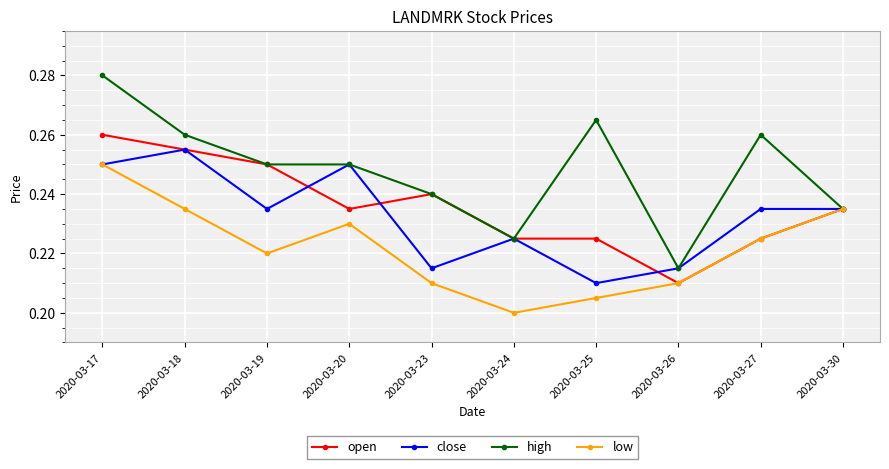

Which category has the lowest value in the low series?

2020-03-24